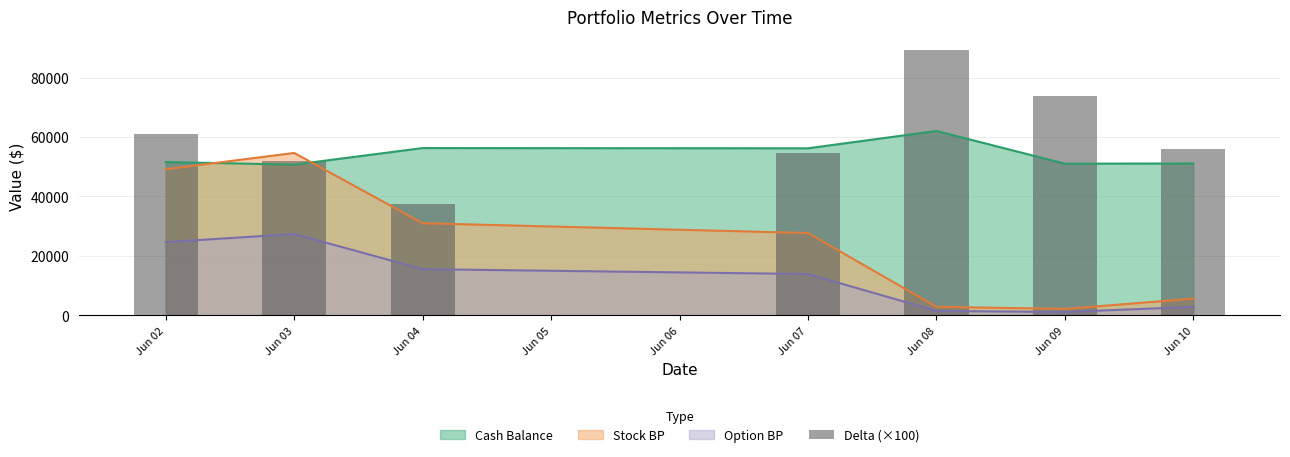

What is the maximum value for Stock BP?

54596.6